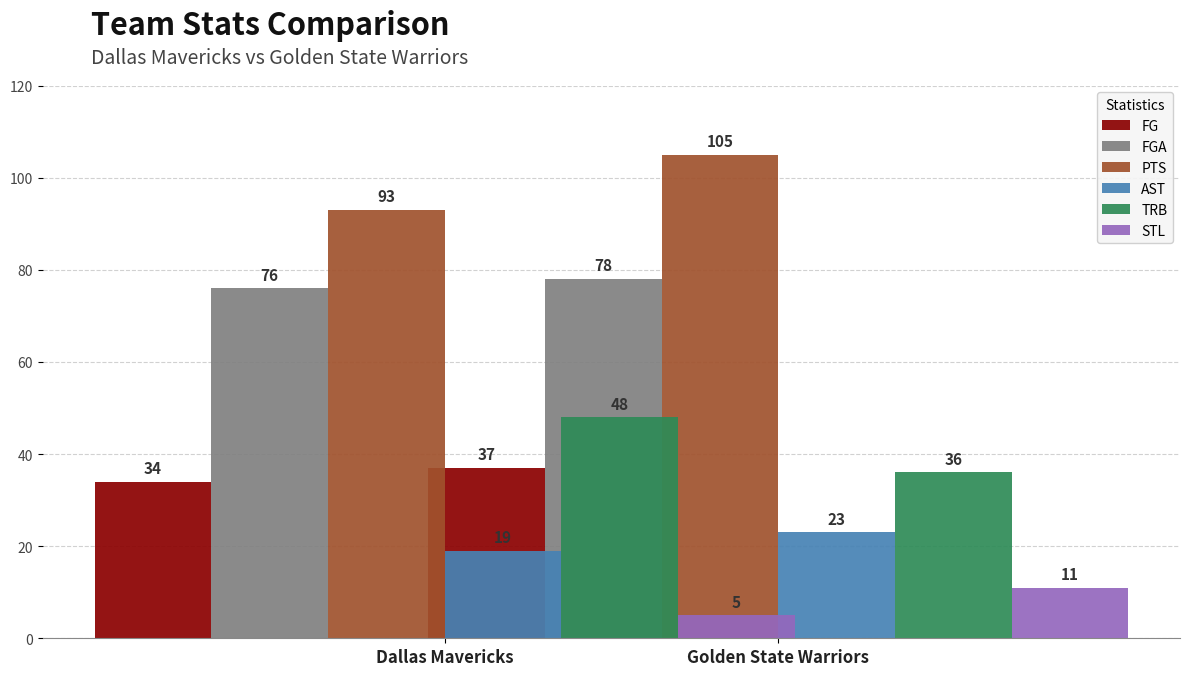

Are the bars horizontal?

No